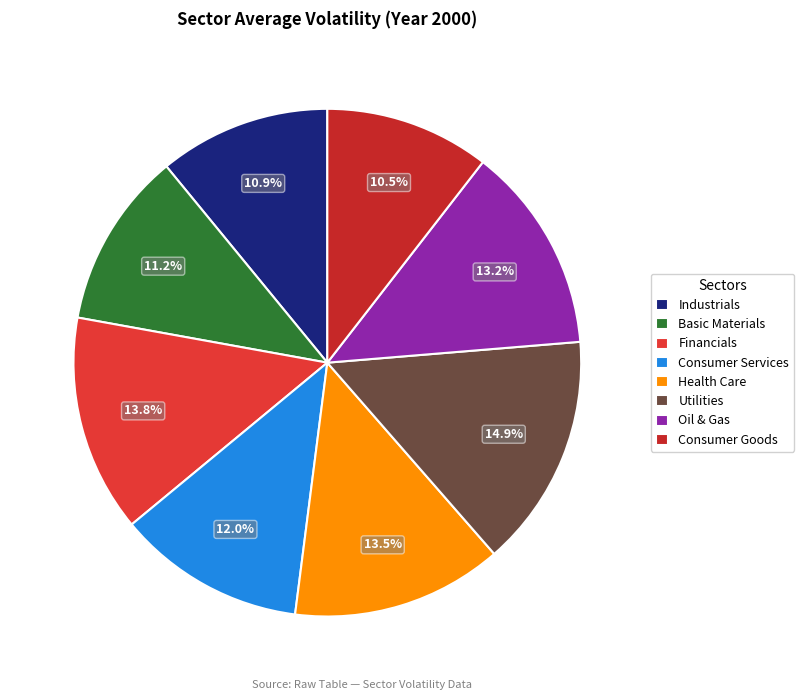

The Basic Materials slice represents 25% of the pie. True or false?

False